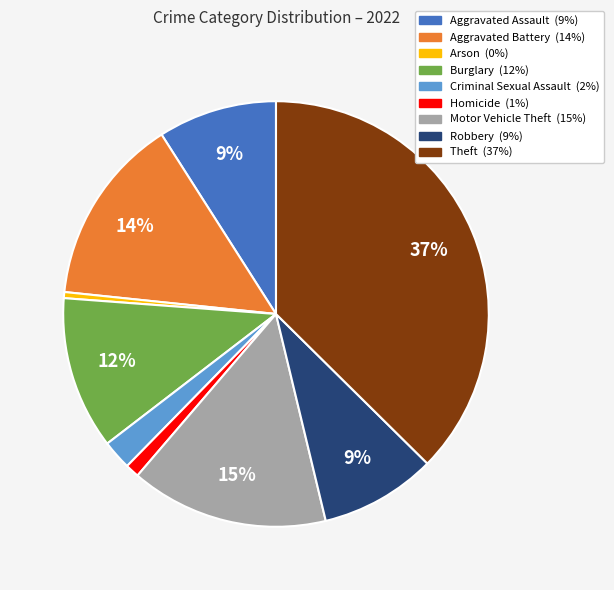

The Aggravated Battery slice represents 5% of the pie. True or false?

False